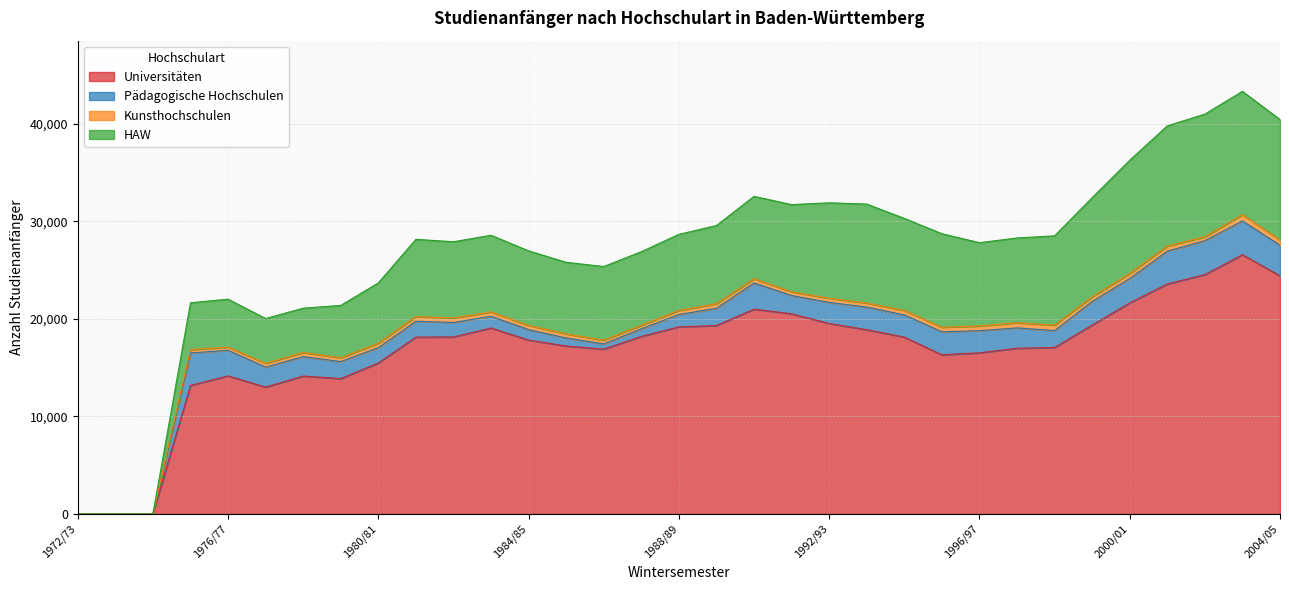

Which has a higher value, 1995/96 or 1973/74?

1995/96